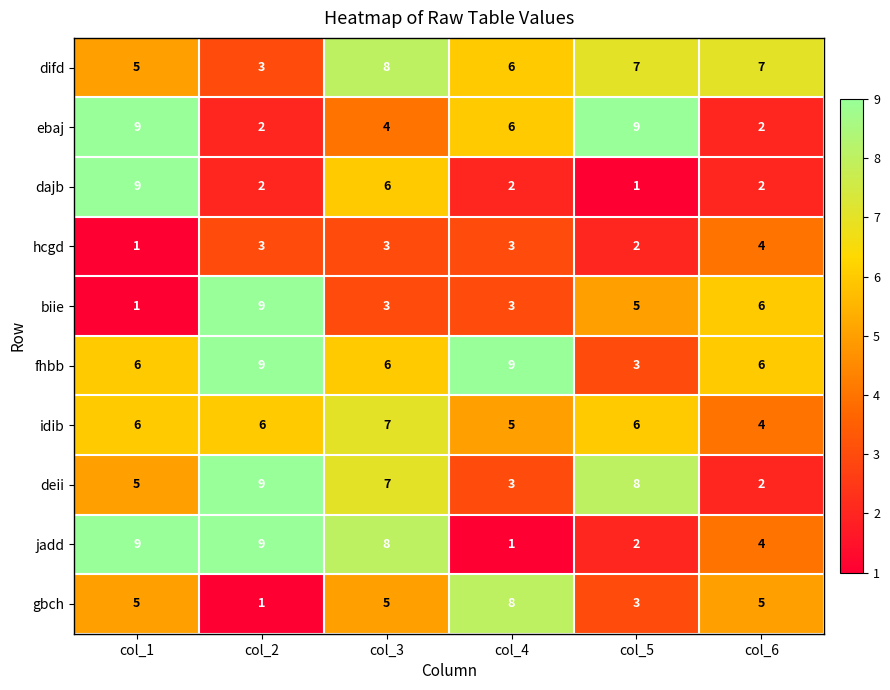

Which series has the largest total across all categories?

fhbb